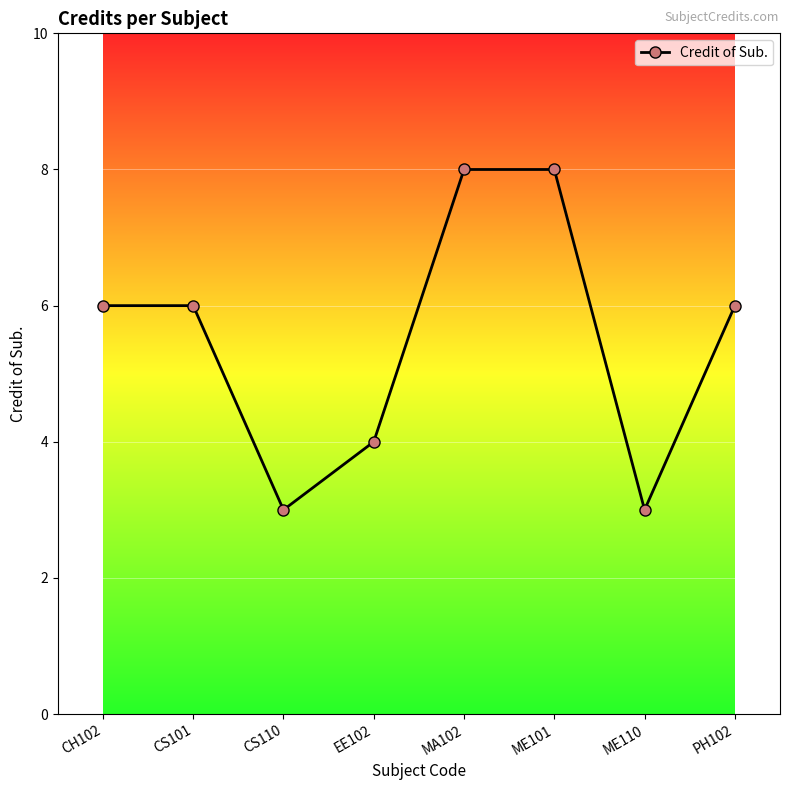

True or false: the data shows 5 at ME101.

False